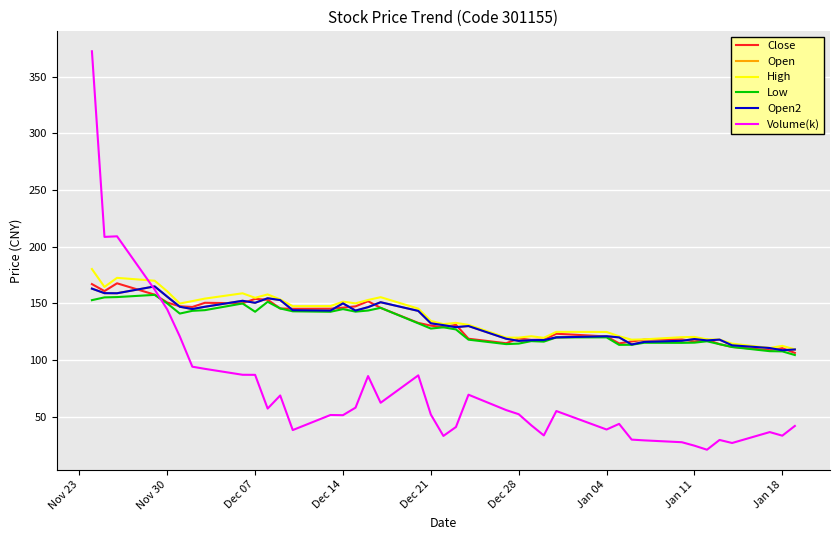

What is the value of the Low point at the 14th from the left?

142.6